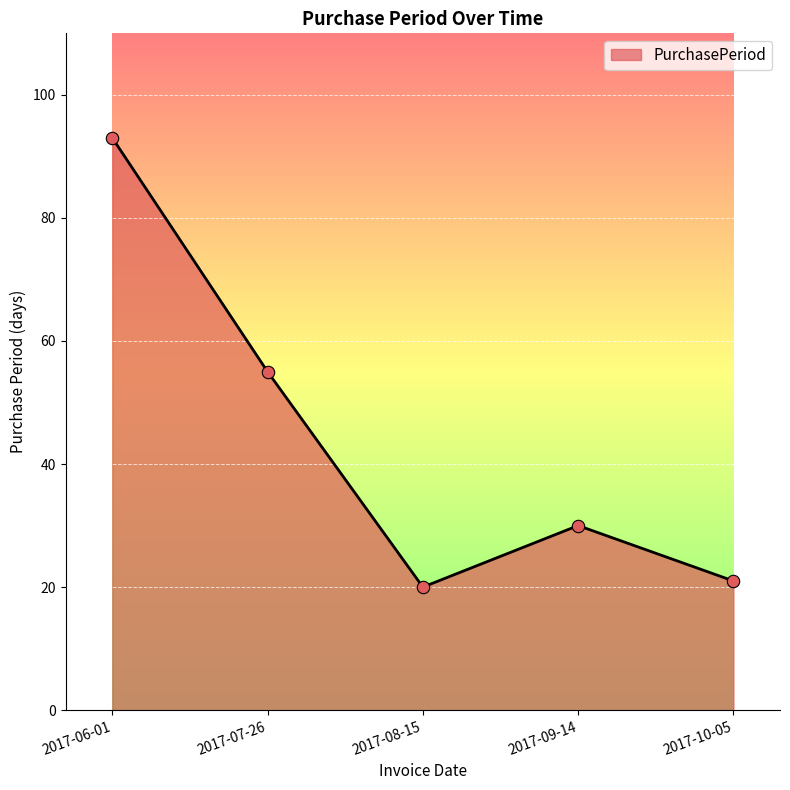

What is the change in value from 2017-06-01 to 2017-08-15?

-73